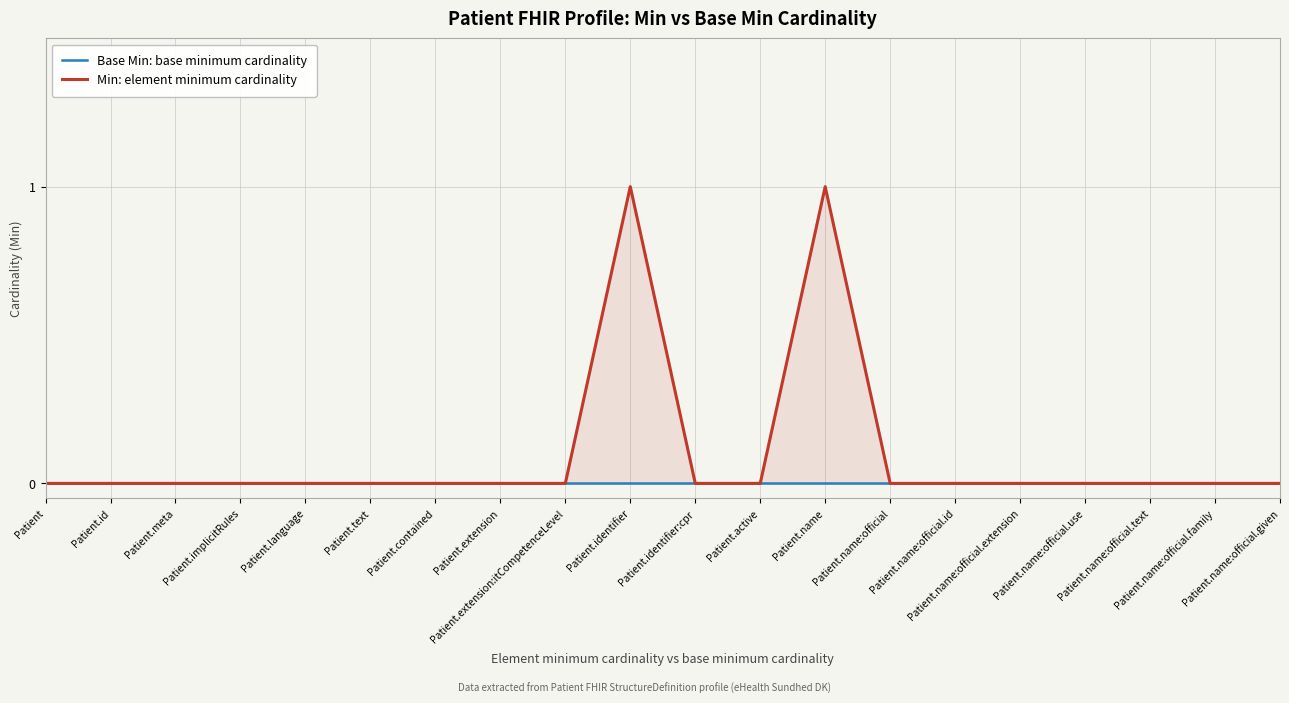

Rank the series at Patient.identifier from lowest to highest value.

Base Min: base minimum cardinality, Min: element minimum cardinality